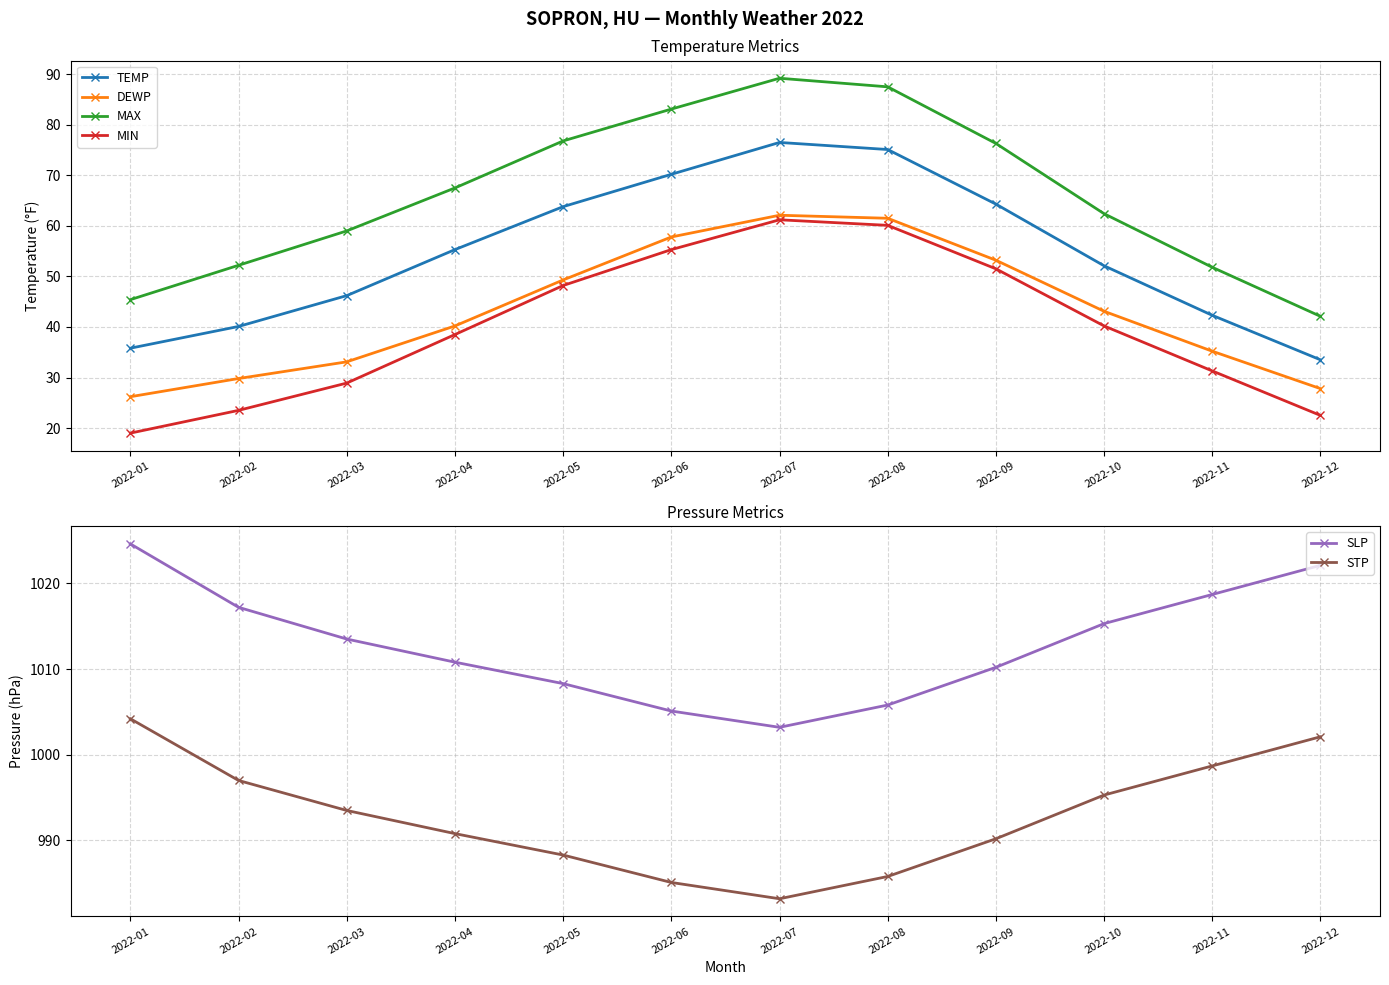

What is the spread (max minus min) of values at 2022-12?

999.6